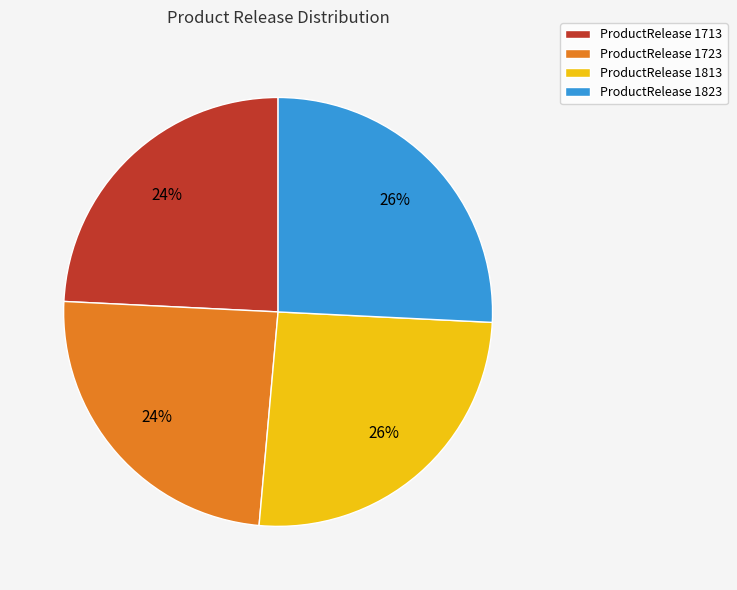

To the nearest percent, what percentage of the pie is ProductRelease 1723?

24%